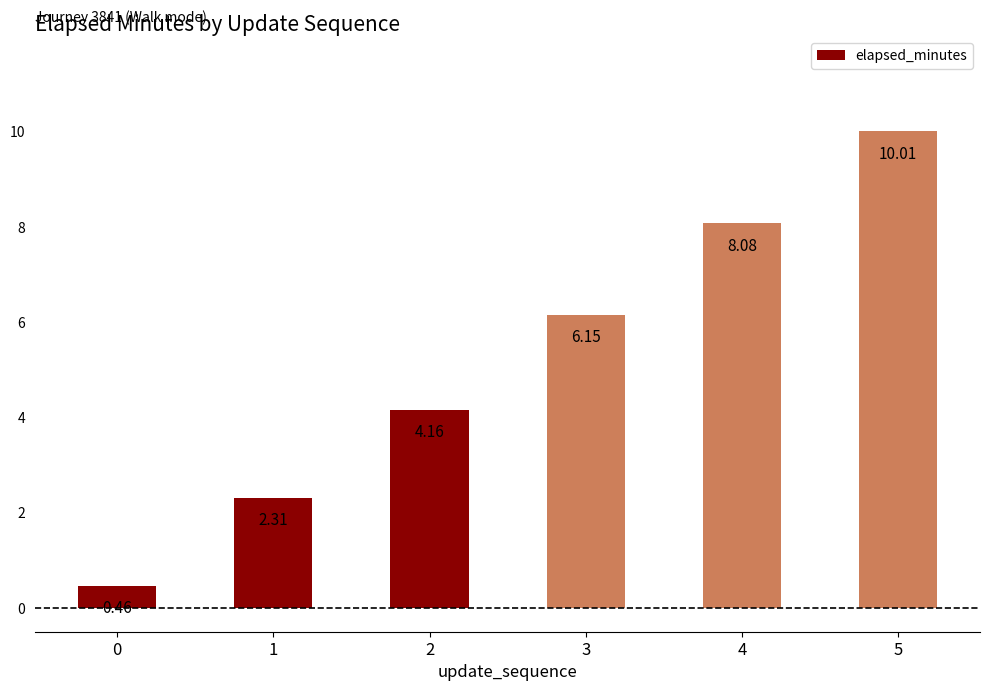

How many bars are there in total?

6